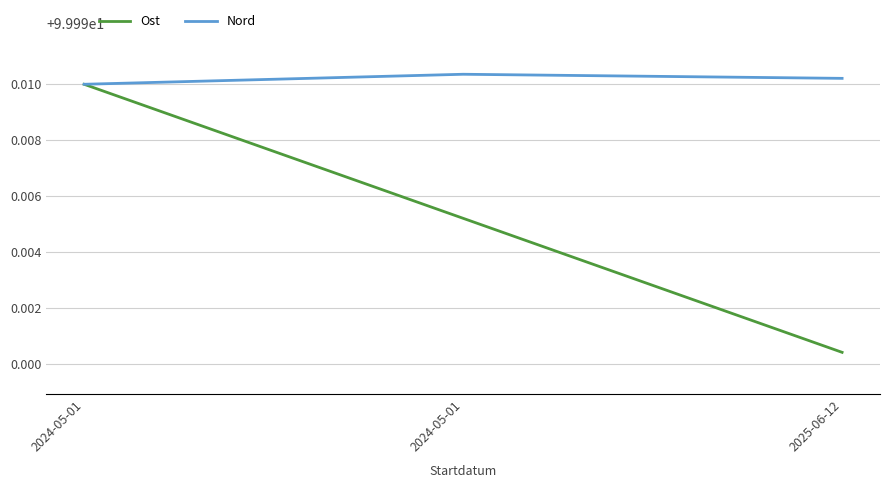

How many lines are shown in the chart?

2